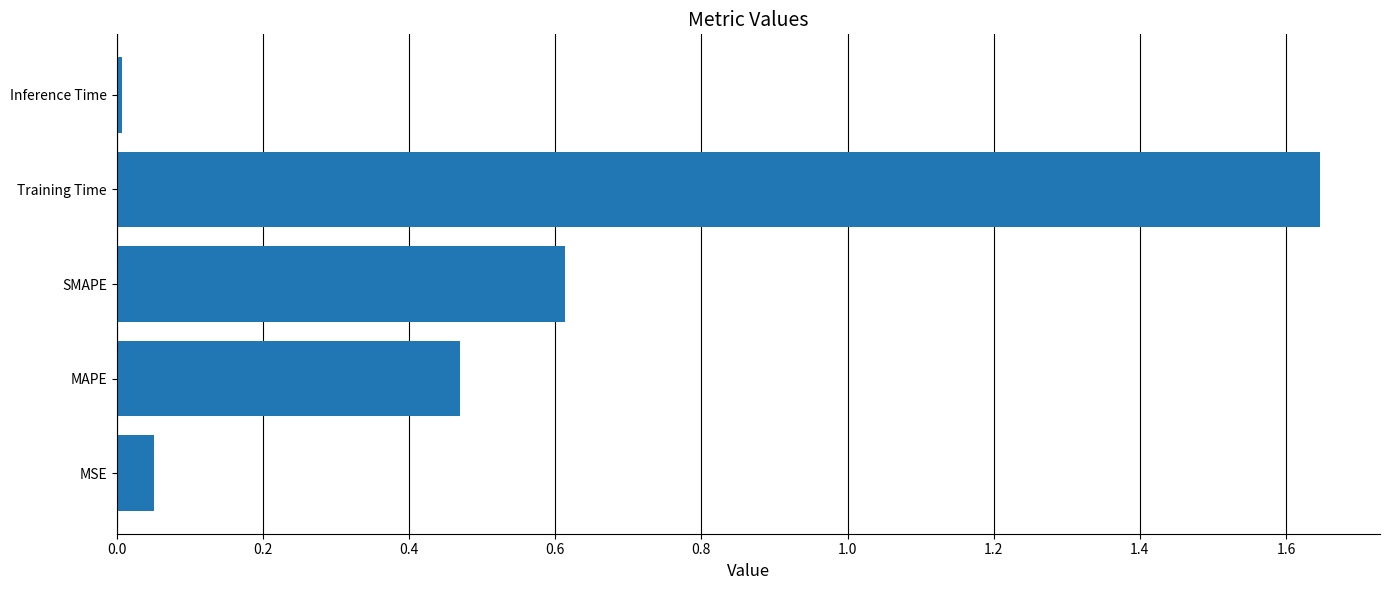

The chart shows a value of 0.0 at Inference Time. True or false?

True